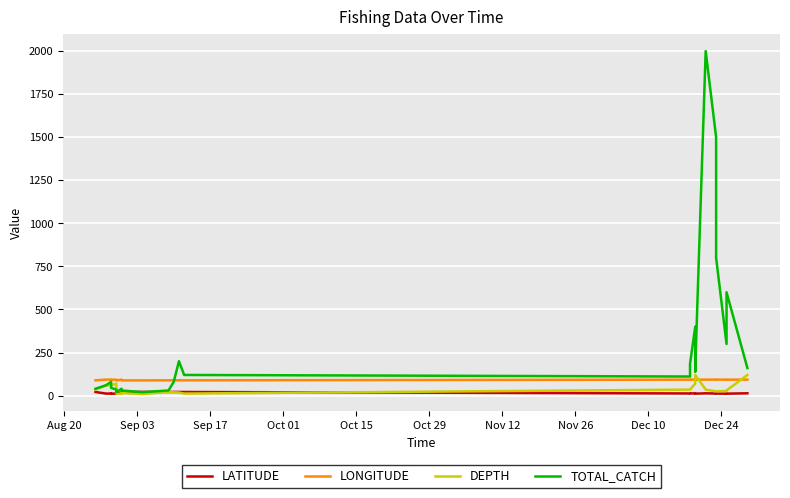

True or false: LATITUDE has a value of 21.2 at Aug 20.

True